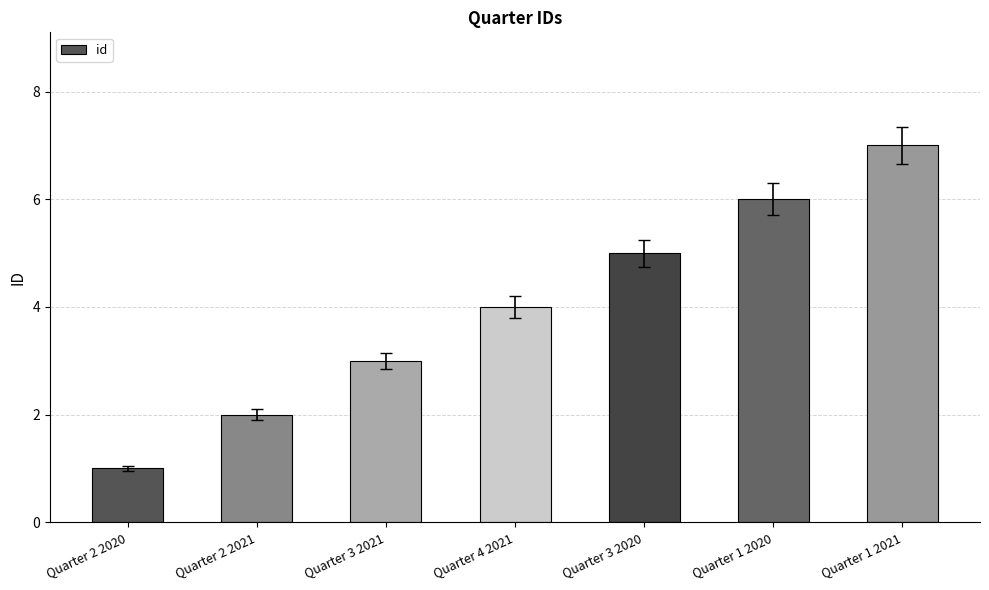

How many series are shown in this chart?

1